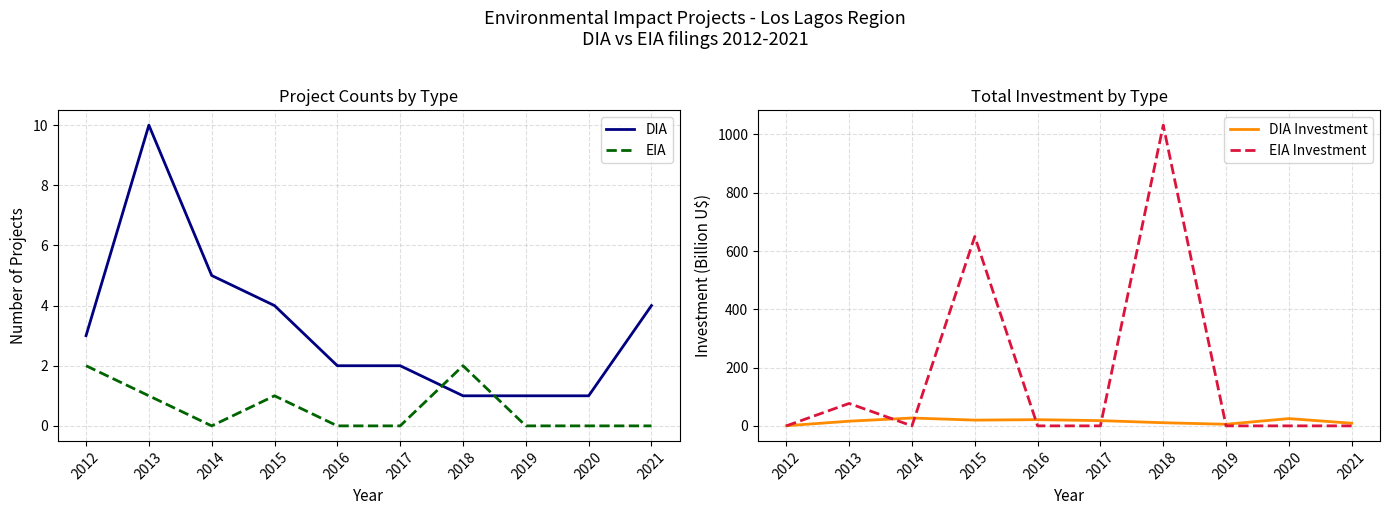

Reading left to right, extract all data points from this chart.

DIA: 3.0	10.0	5.0	4.0	2.0	2.0	1.0	1.0	1.0	4.0
EIA: 2.0	1.0	0.0	1.0	0.0	0.0	2.0	0.0	0.0	0.0
DIA Investment: 0.4	16.0	26.9	19.7	21.3	18.0	10.8	5.5	25.0	9.0
EIA Investment: 0.0	77.0	0.0	650.0	0.0	0.0	1032.0	0.0	0.0	0.0